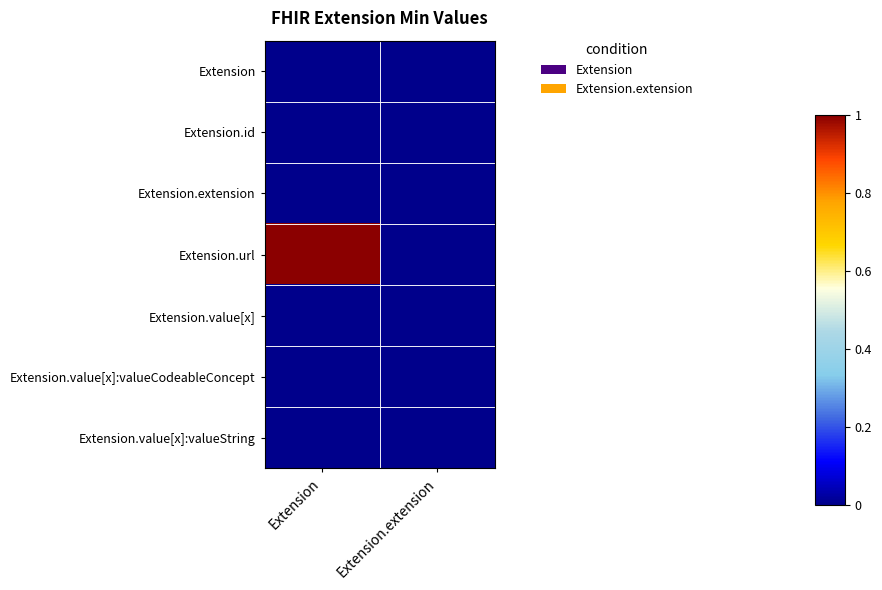

Which category has the highest value across all series?

Extension